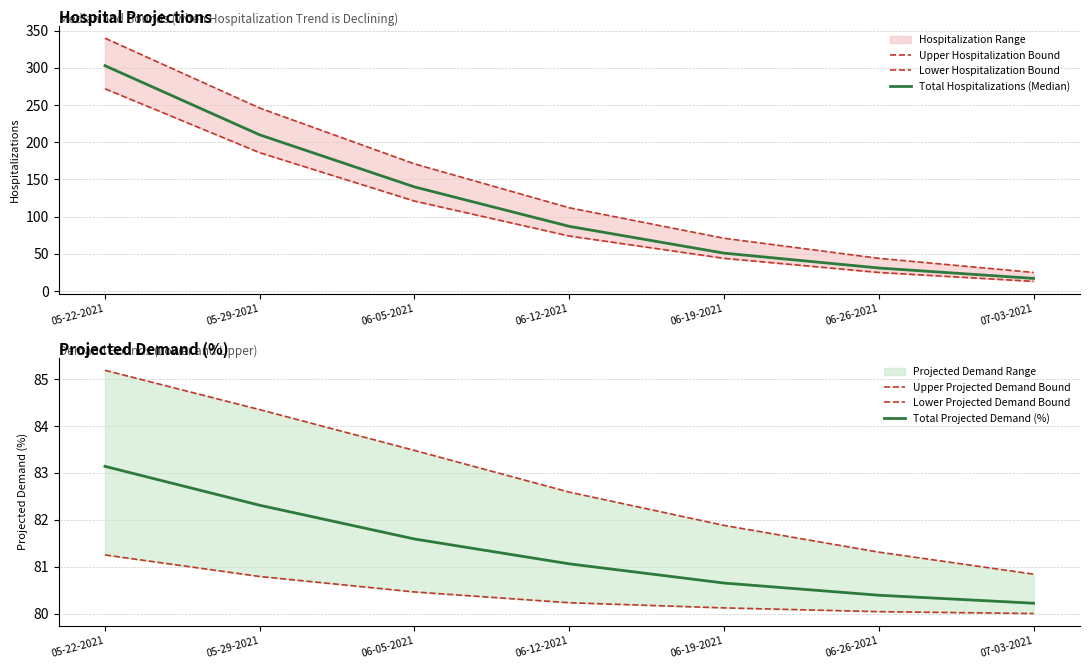

What is the label of the 1st point from the left?

05-22-2021